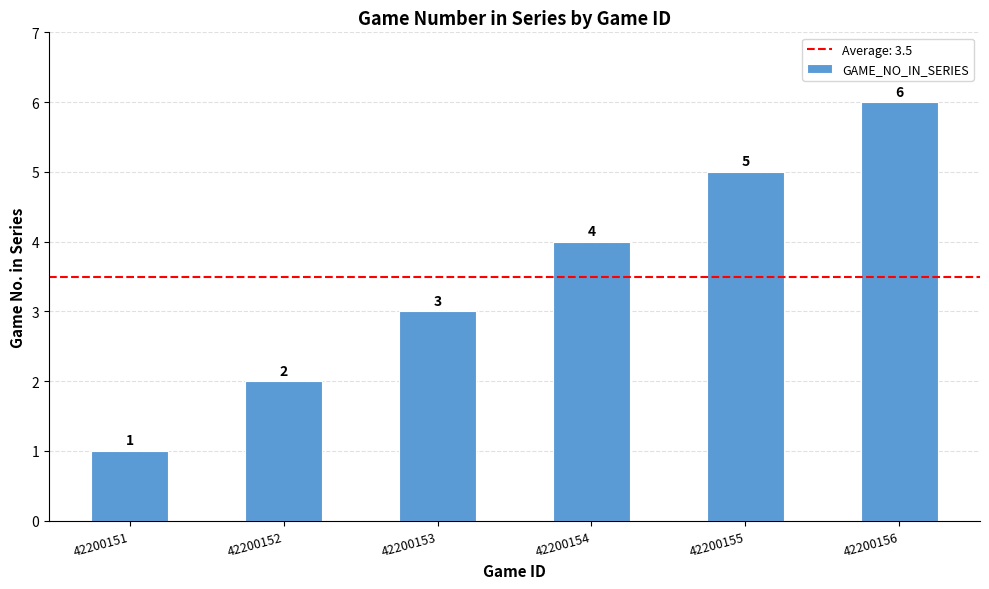

List the labels in order of value, smallest first.

42200151, 42200152, 42200153, 42200154, 42200155, 42200156